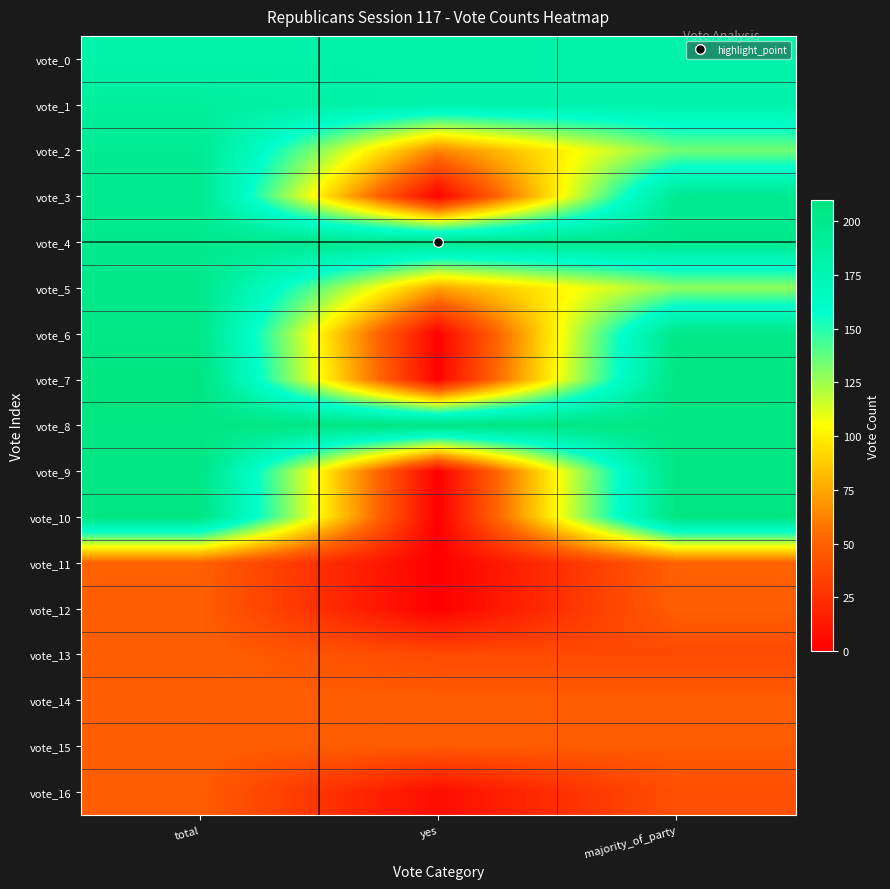

Reading left to right, list all the values displayed in this chart.

vote_0: total=182	yes=182	majority_of_party=182
vote_1: total=189	yes=180	majority_of_party=180
vote_2: total=197	yes=63	majority_of_party=134
vote_3: total=199	yes=1	majority_of_party=198
vote_4: total=200	yes=200	majority_of_party=200
vote_5: total=202	yes=74	majority_of_party=128
vote_6: total=204	yes=1	majority_of_party=203
vote_7: total=210	yes=2	majority_of_party=208
vote_8: total=208	yes=207	majority_of_party=207
vote_9: total=207	yes=0	majority_of_party=207
vote_10: total=208	yes=0	majority_of_party=208
vote_11: total=50	yes=0	majority_of_party=50
vote_12: total=49	yes=0	majority_of_party=49
vote_13: total=49	yes=38	majority_of_party=38
vote_14: total=48	yes=48	majority_of_party=48
vote_15: total=48	yes=47	majority_of_party=47
vote_16: total=48	yes=7	majority_of_party=41